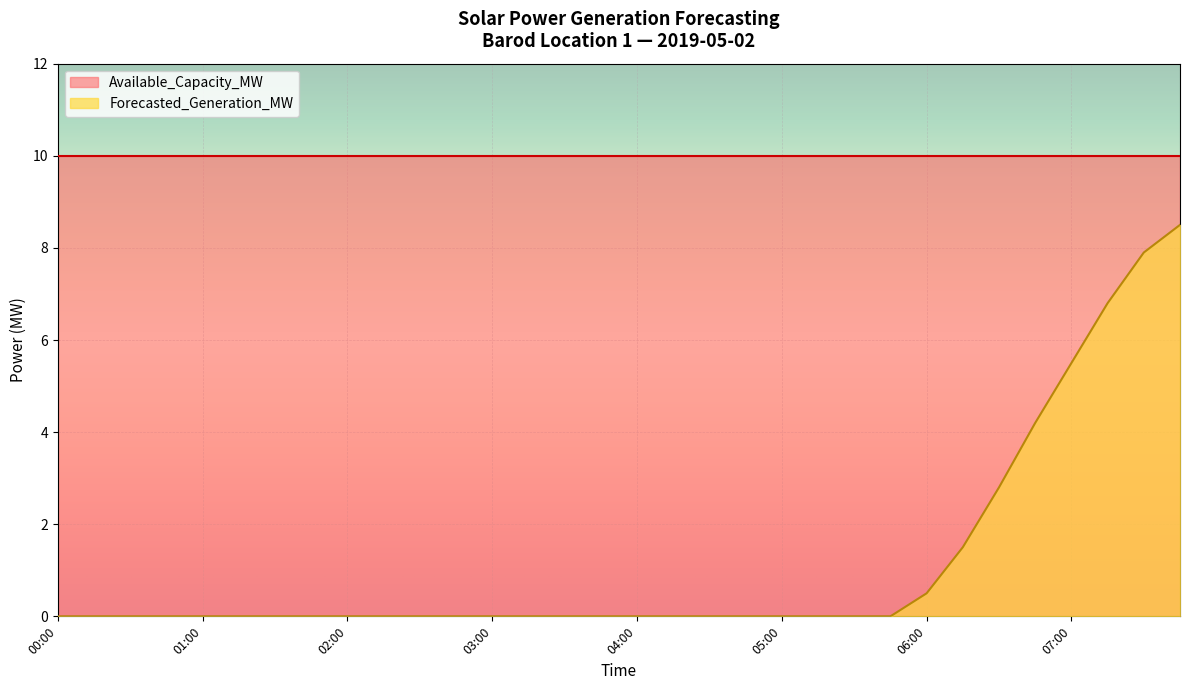

Rank the categories by value from highest to lowest.

07:45, 07:30, 07:15, 07:00, 06:45, 06:30, 06:15, 06:00, 00:00, 00:15, 00:30, 00:45, 01:00, 01:15, 01:30, 01:45, 02:00, 02:15, 02:30, 02:45, 03:00, 03:15, 03:30, 03:45, 04:00, 04:15, 04:30, 04:45, 05:00, 05:15, 05:30, 05:45